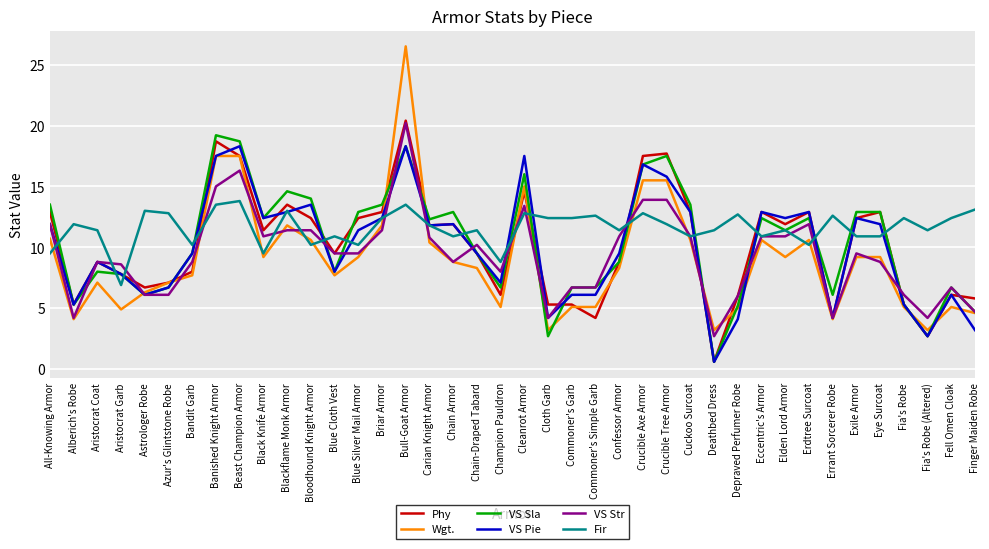

What position from the left is Aristocrat Coat?

3